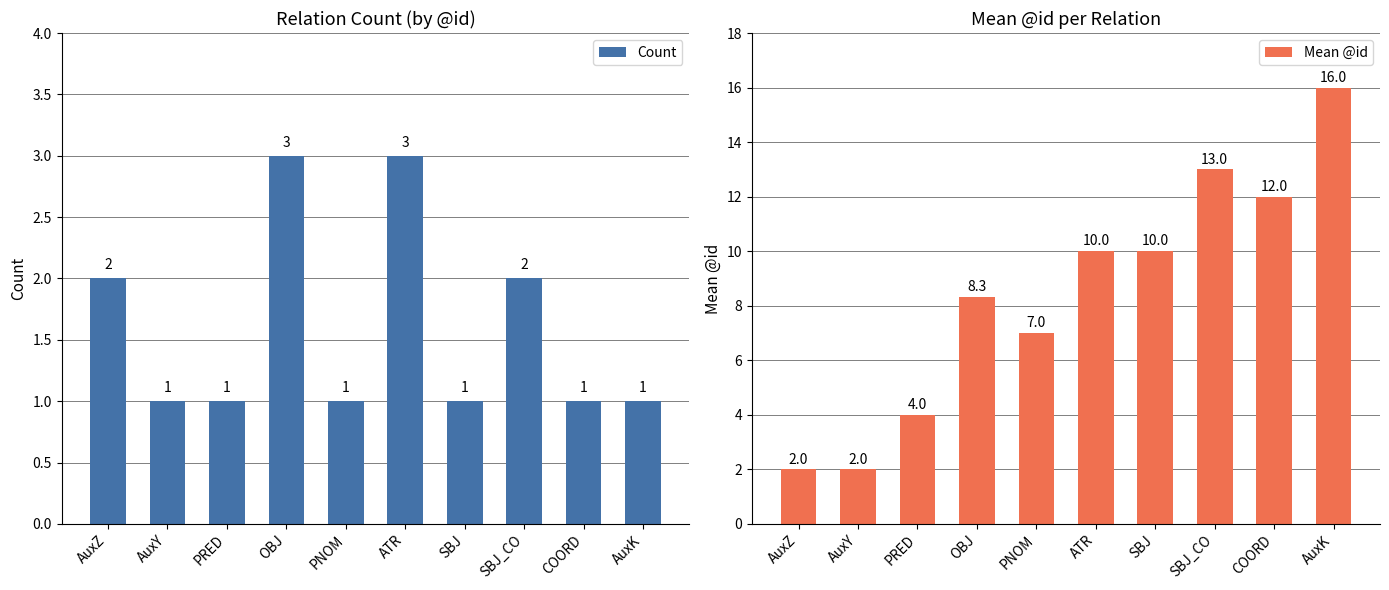

What is the sum of all Count values?

16